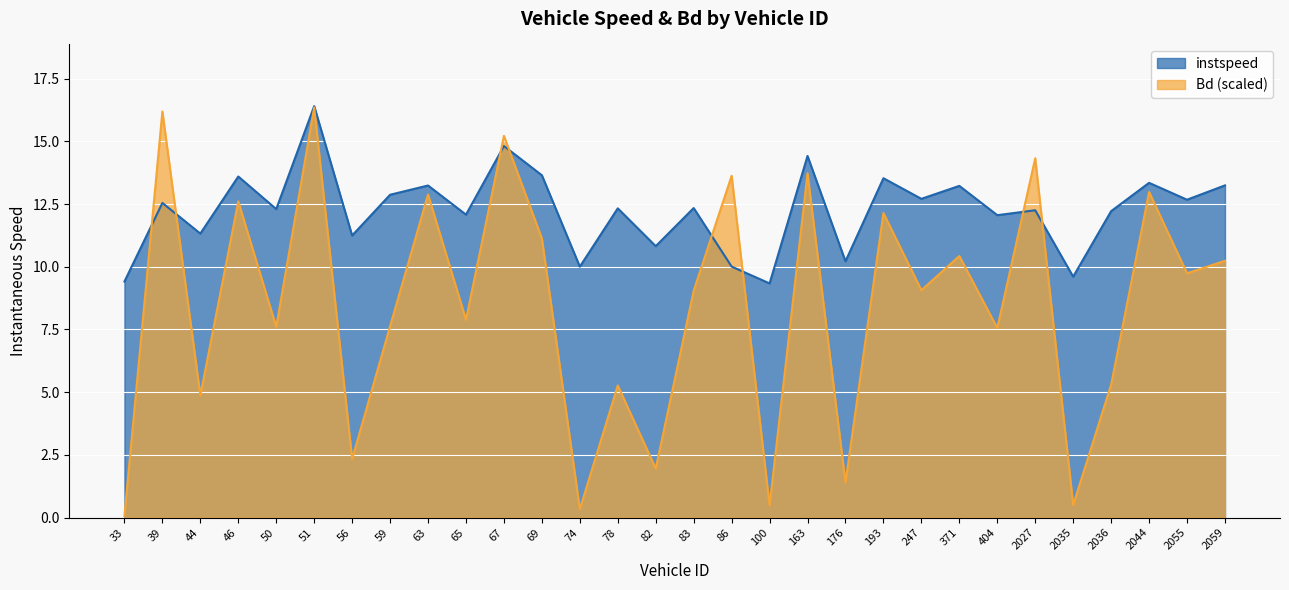

How many values in the Bd series are below 9?

14